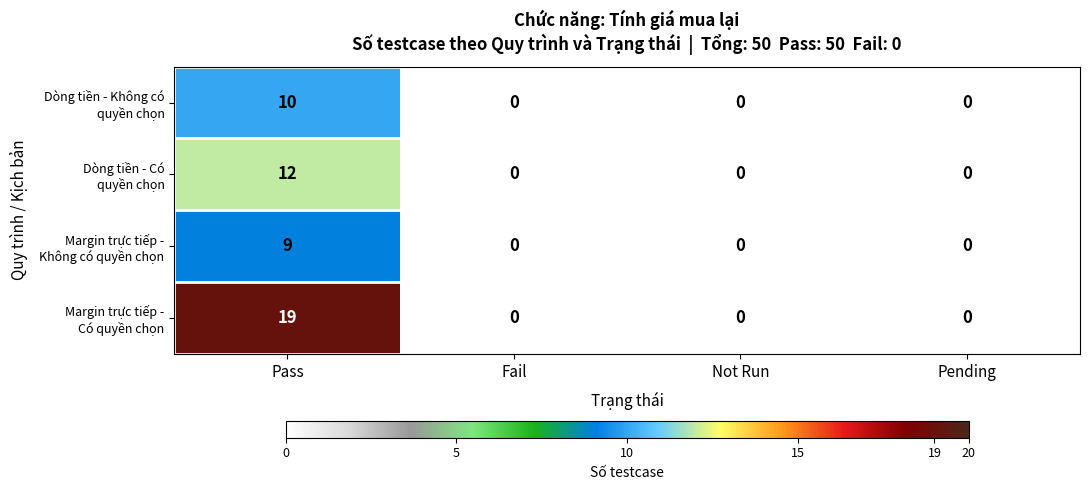

What is the maximum value shown in the chart?

19